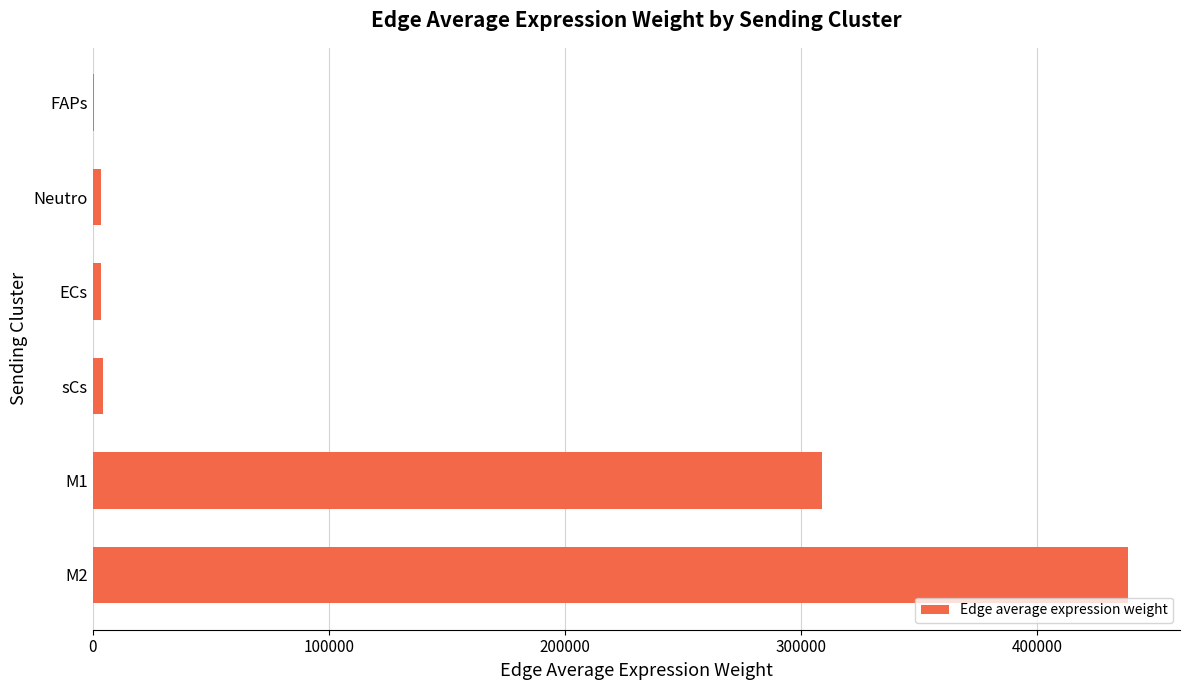

Which category has the highest value across all series?

M2